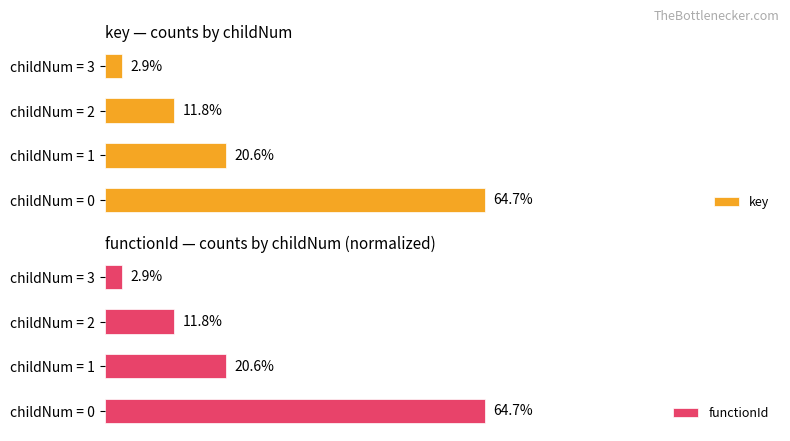

At how many categories does at least one series exceed 55?

1